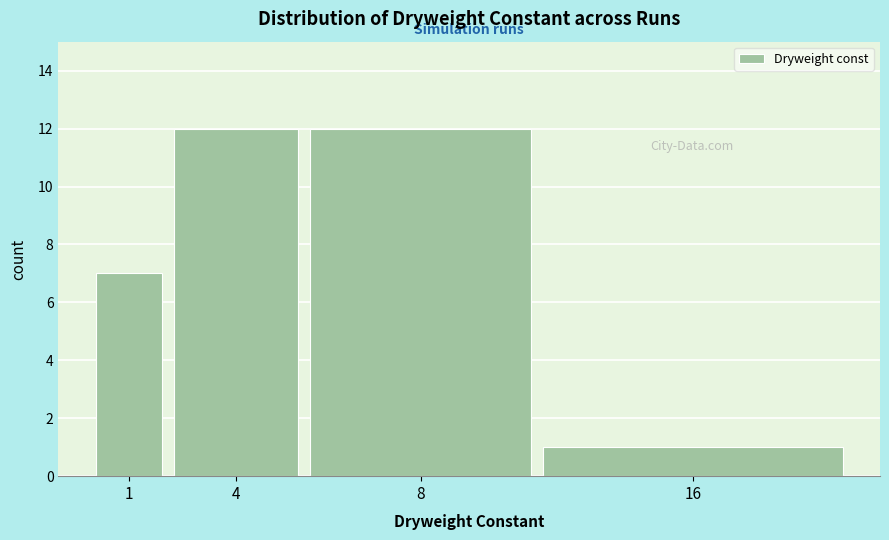

Reading left to right, extract all data points from this chart.

1=7	4=12	8=12	16=1